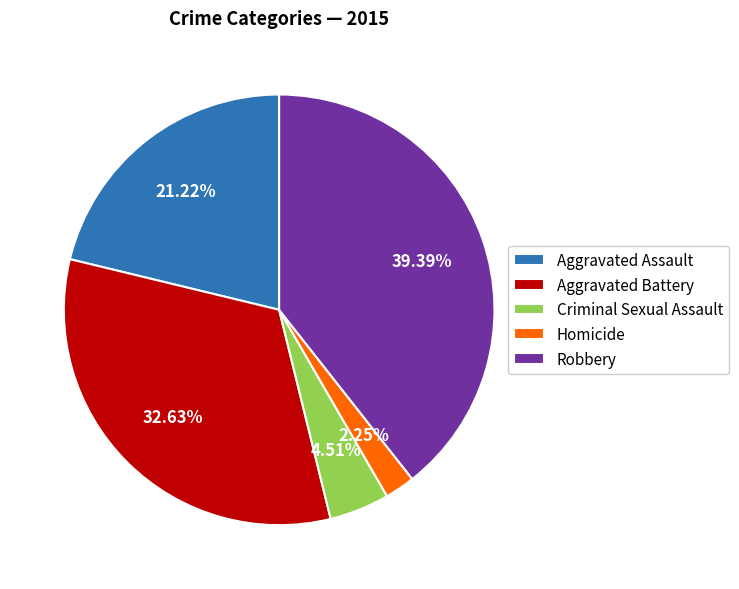

To the nearest percent, what is the difference between the Aggravated Assault and Robbery slice percentages?

18%